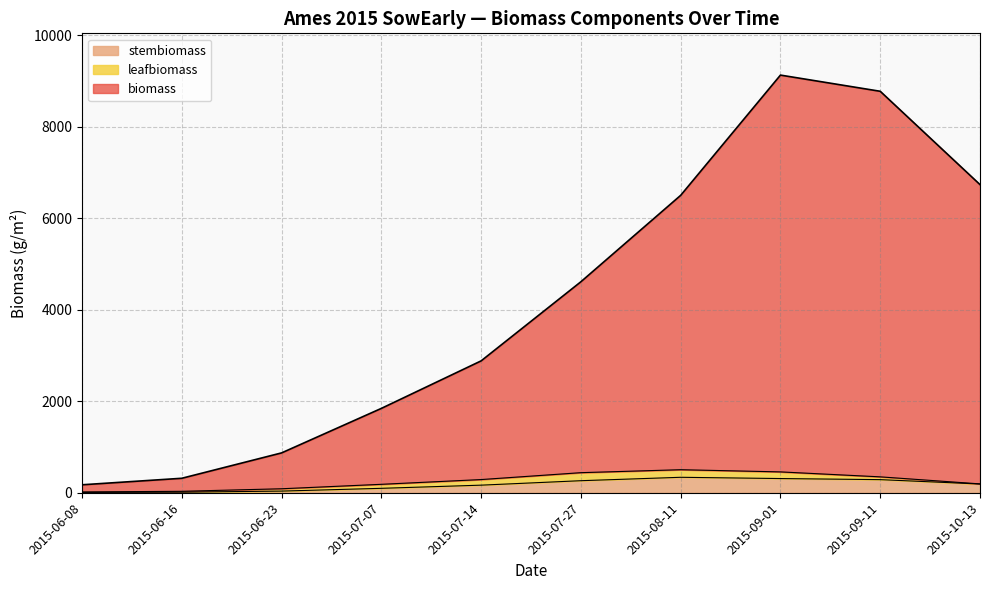

True or false: biomass and stembiomass intersect in this chart.

False